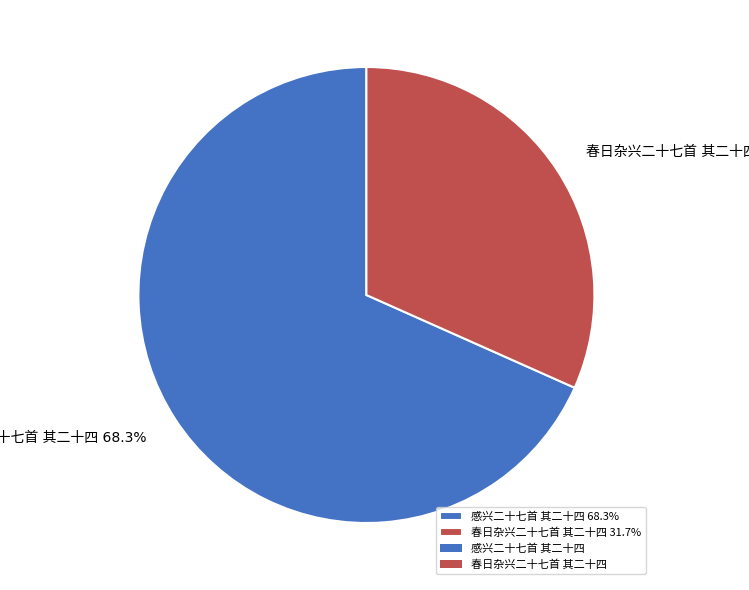

Does any single category account for the majority?

Yes